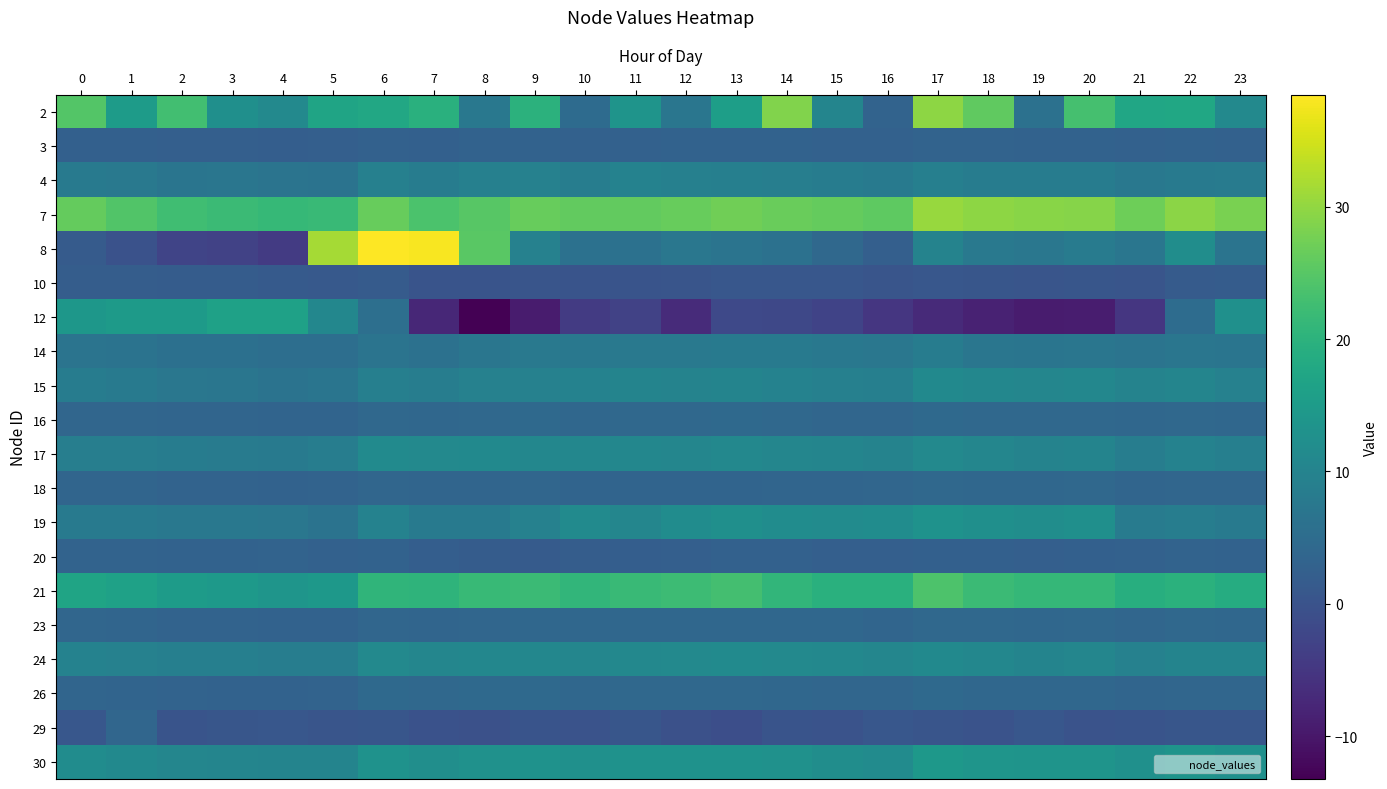

Which series has the widest spread of values?

8